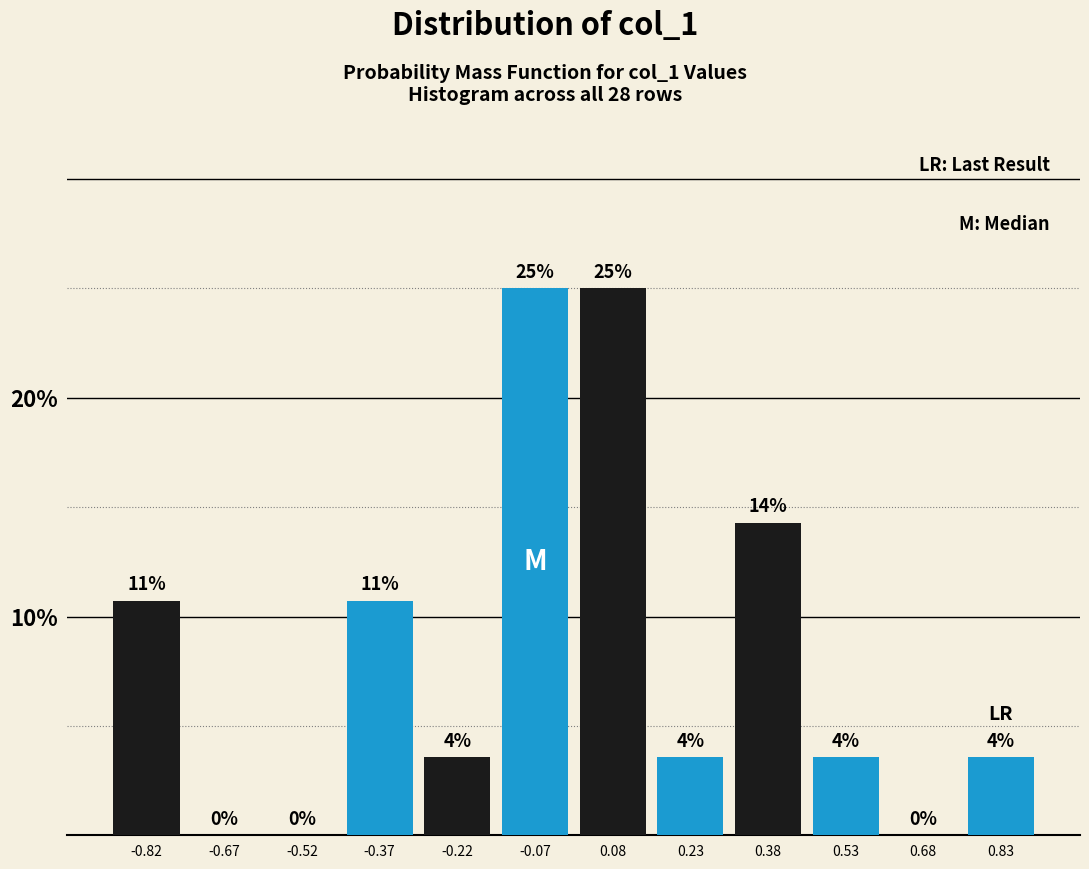

Are the bars horizontal?

No